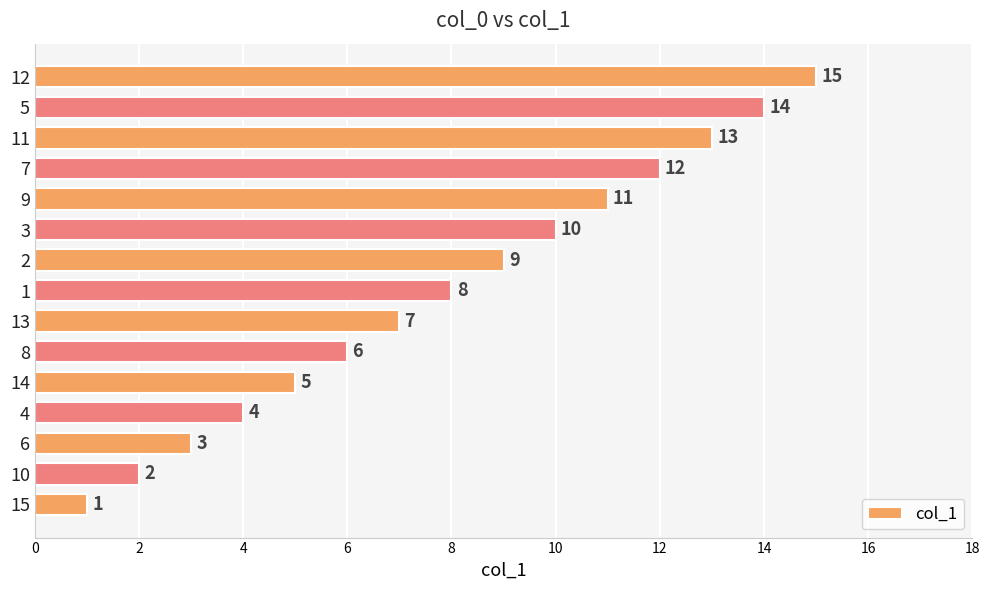

Is it true that the value at 10 is 1?

False